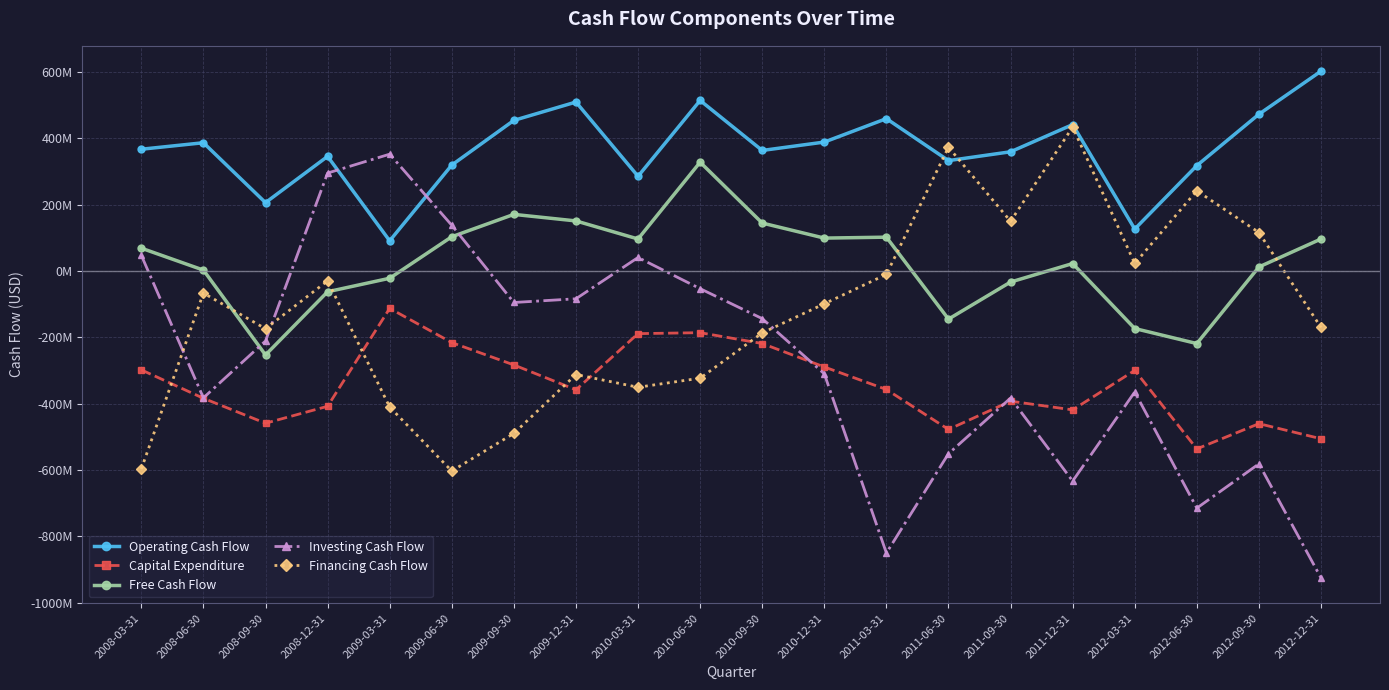

Does the chart have visible grid lines?

Yes